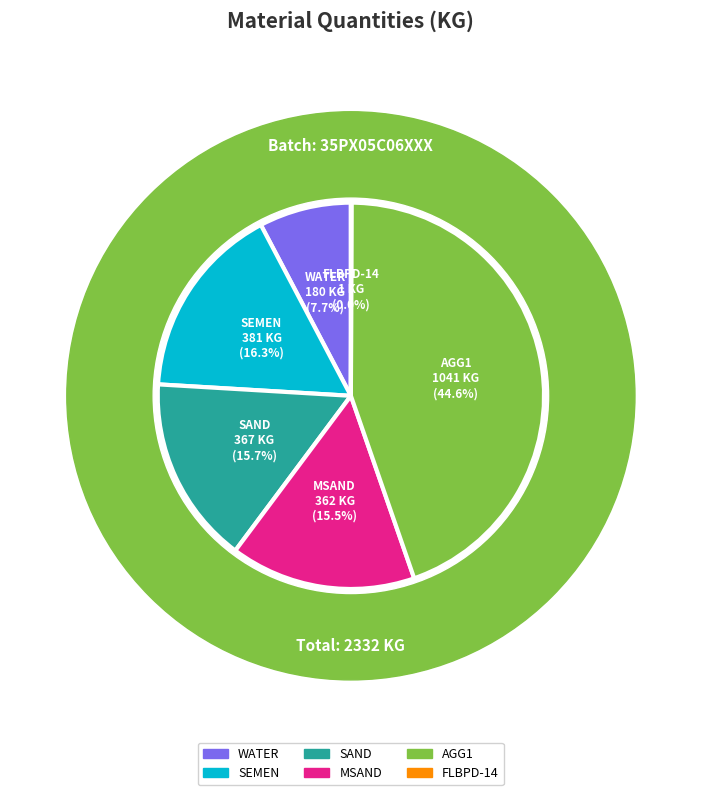

What is the smallest slice in the pie chart?

FLBPD-14